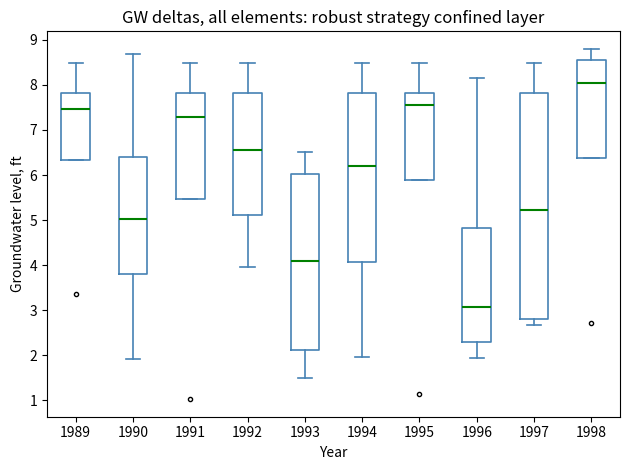

Which box has the highest median line?

1998